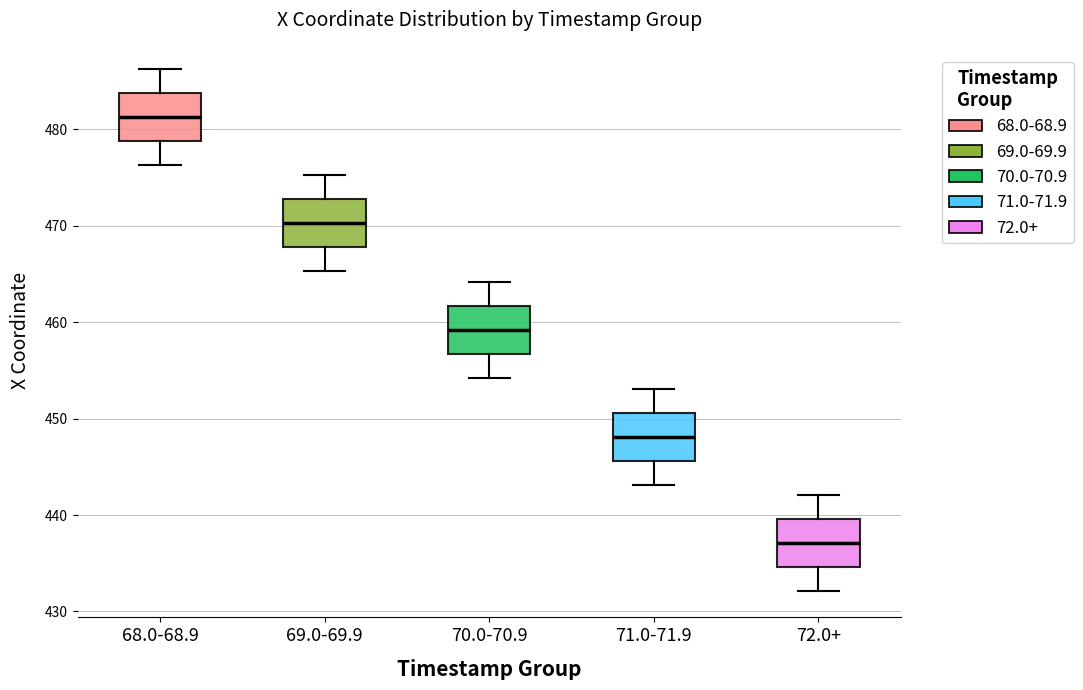

Reading left to right, transcribe this box plot: for each box, give where its median line is, the range the box spans, and where its two whiskers end, as read against the y-axis. The values are not printed on the chart, so give them approximately, as read against the axis.

68.0-68.9: median 481, box 479 to 484, whiskers 476 to 486
69.0-69.9: median 470, box 468 to 473, whiskers 465 to 475
70.0-70.9: median 459, box 457 to 462, whiskers 454 to 464
71.0-71.9: median 448, box 446 to 451, whiskers 443 to 453
72.0+: median 437, box 435 to 440, whiskers 432 to 442